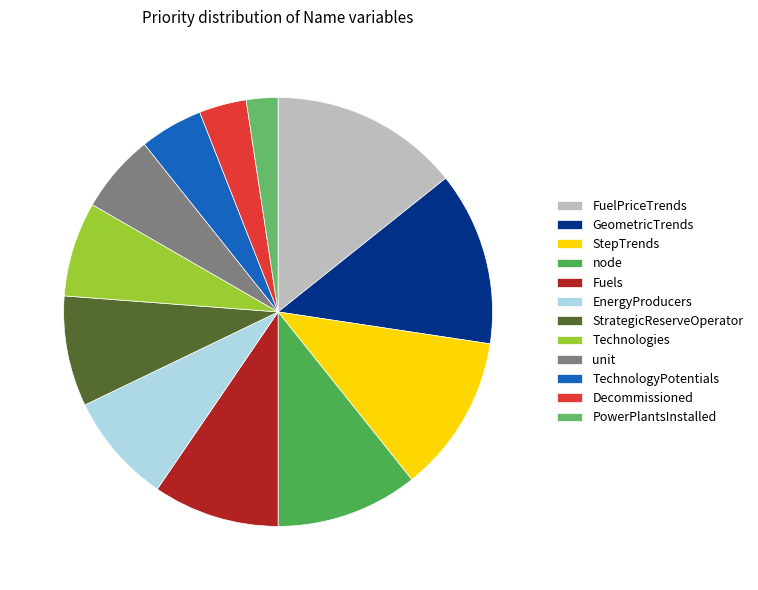

Does any single category account for the majority?

No